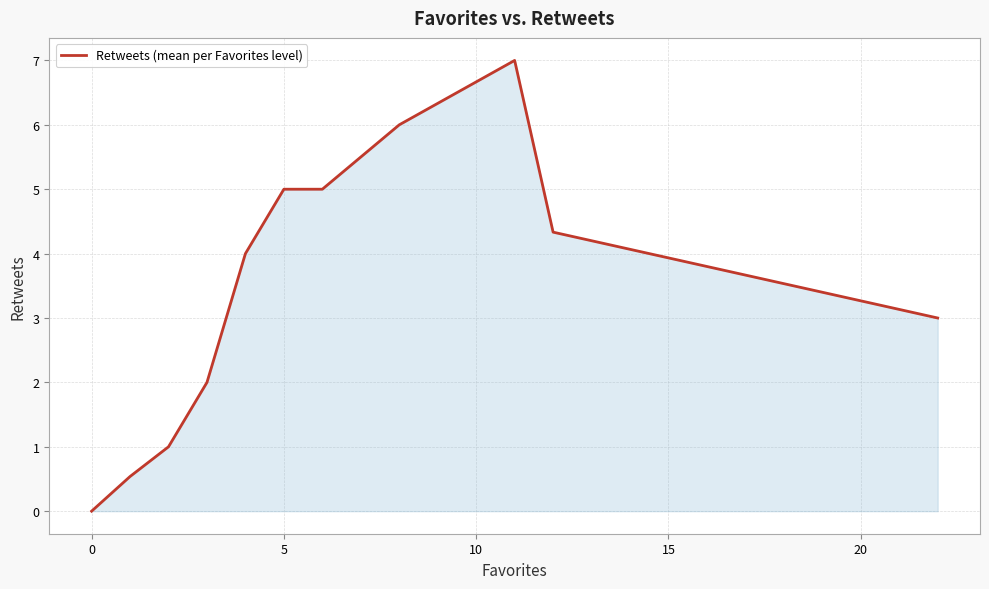

What is the difference between the maximum and minimum values?

7.0